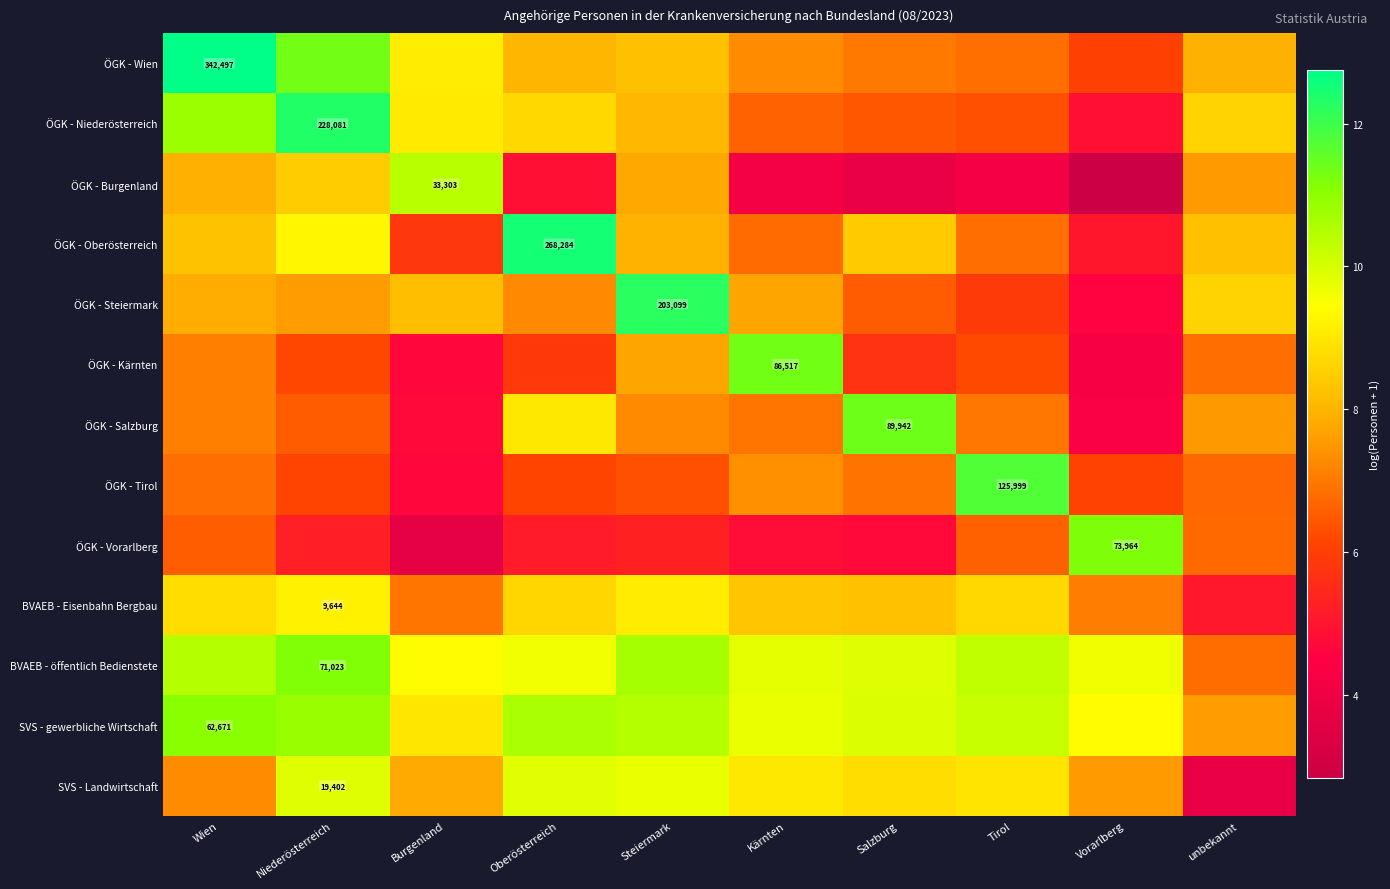

The value of ÖGK - Vorarlberg at Vorarlberg is 11.2. True or false?

True